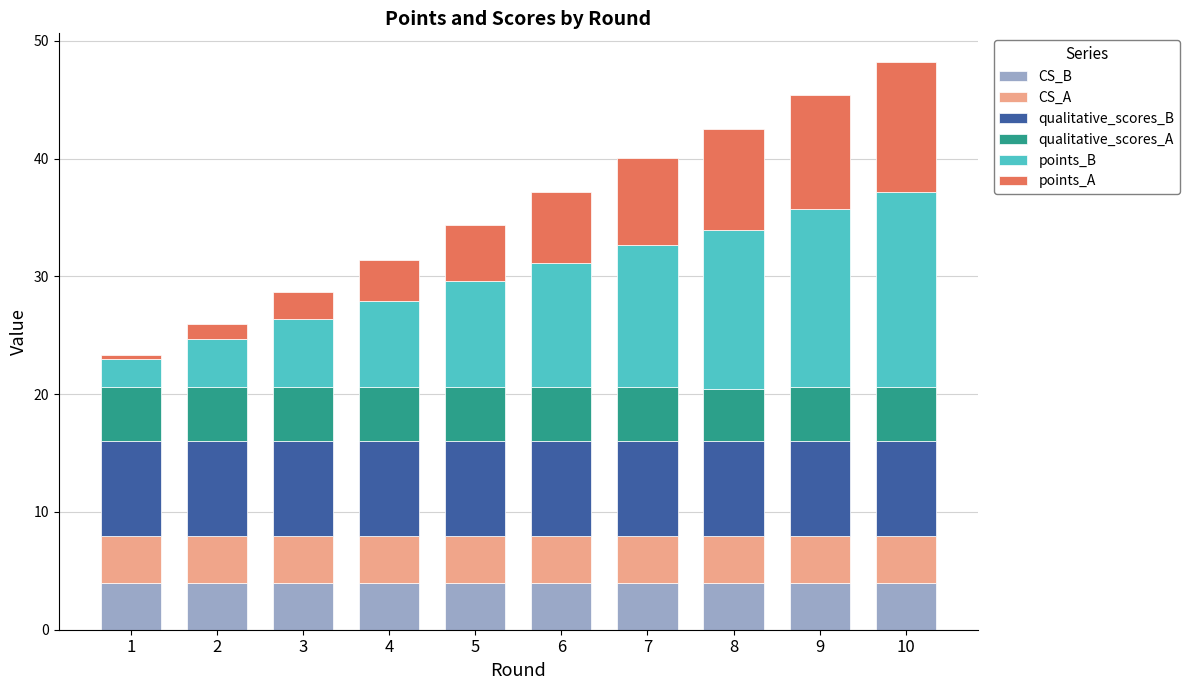

What is the total value across all series at 2?

25.9